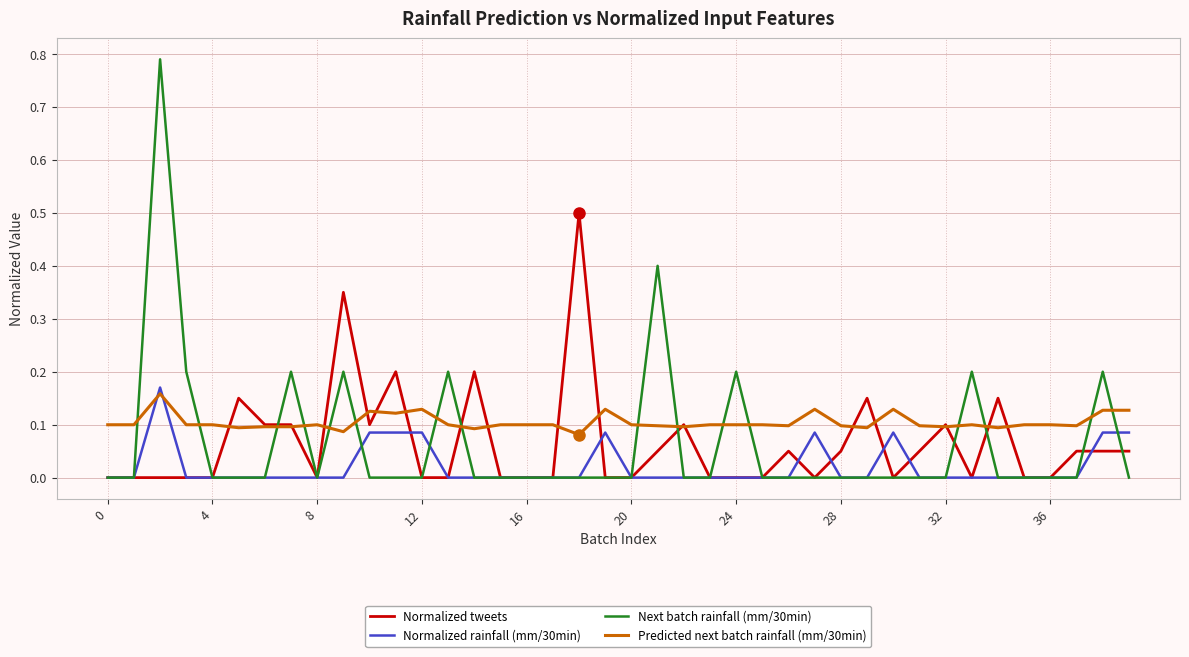

After their last crossing, which series has the higher values: Normalized rainfall (mm/30min) or Predicted next batch rainfall (mm/30min)?

Predicted next batch rainfall (mm/30min)